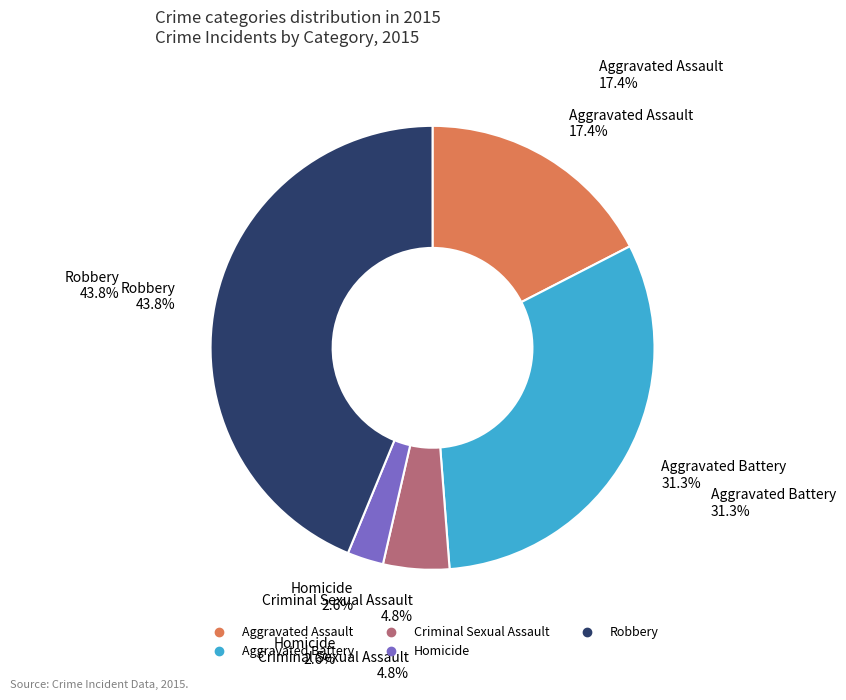

Rank the categories by value from lowest to highest.

Homicide, Criminal Sexual Assault, Aggravated Assault, Aggravated Battery, Robbery